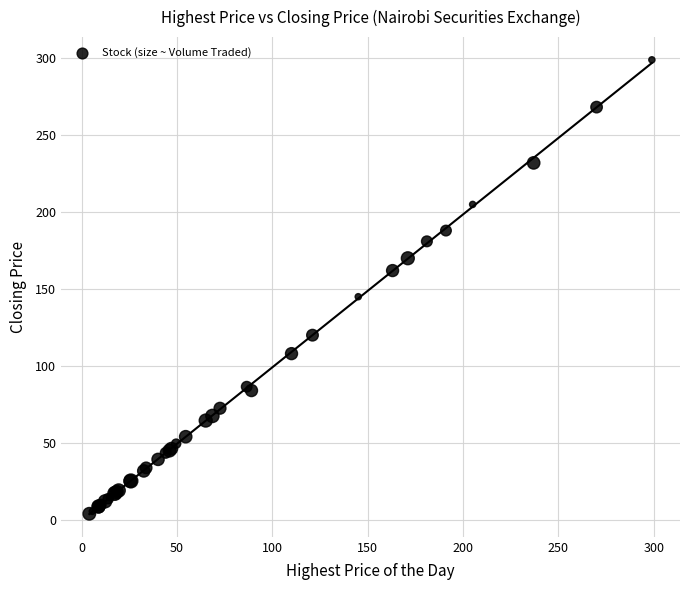

What Y value in the scatter plot is closest to 151?

145.0